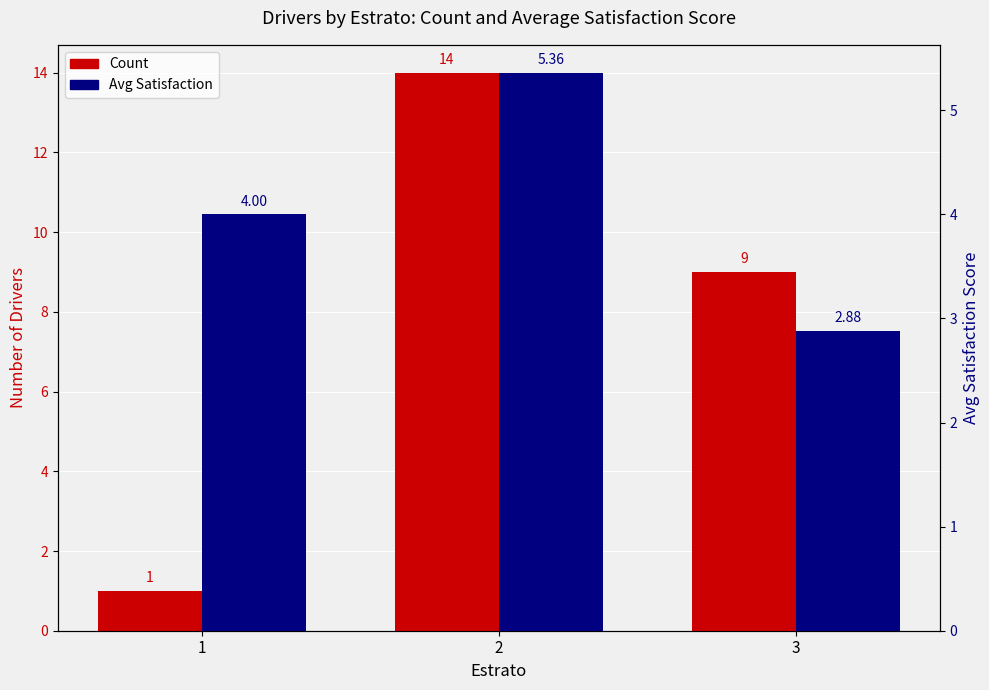

List the series in order of their peak value, highest first.

Count, Avg Satisfaction